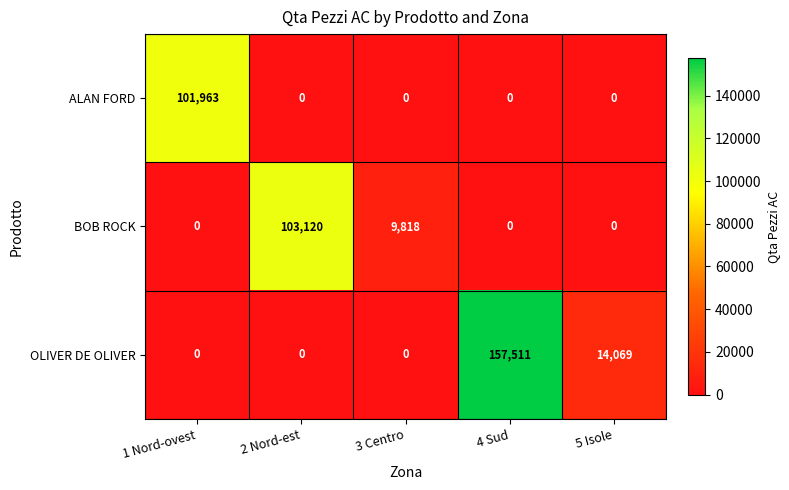

Reading left to right, transcribe all the data shown in this chart.

ALAN FORD: 1 Nord-ovest=101963	2 Nord-est=0	3 Centro=0	4 Sud=0	5 Isole=0
BOB ROCK: 1 Nord-ovest=0	2 Nord-est=103120	3 Centro=9818	4 Sud=0	5 Isole=0
OLIVER DE OLIVER: 1 Nord-ovest=0	2 Nord-est=0	3 Centro=0	4 Sud=157511	5 Isole=14069